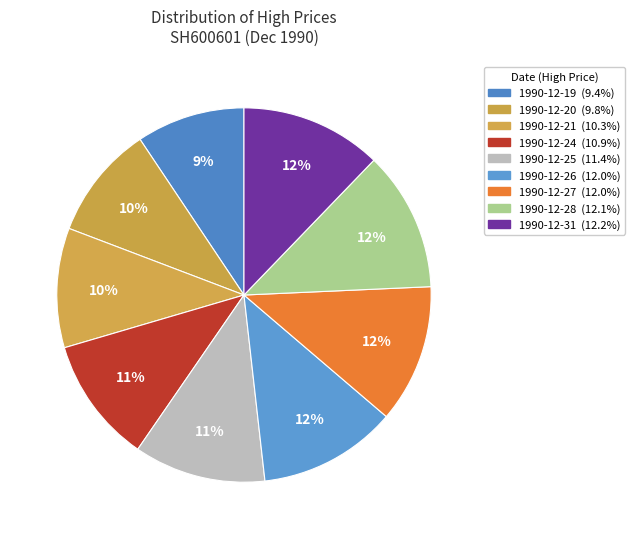

Count the number of slices in the pie.

9